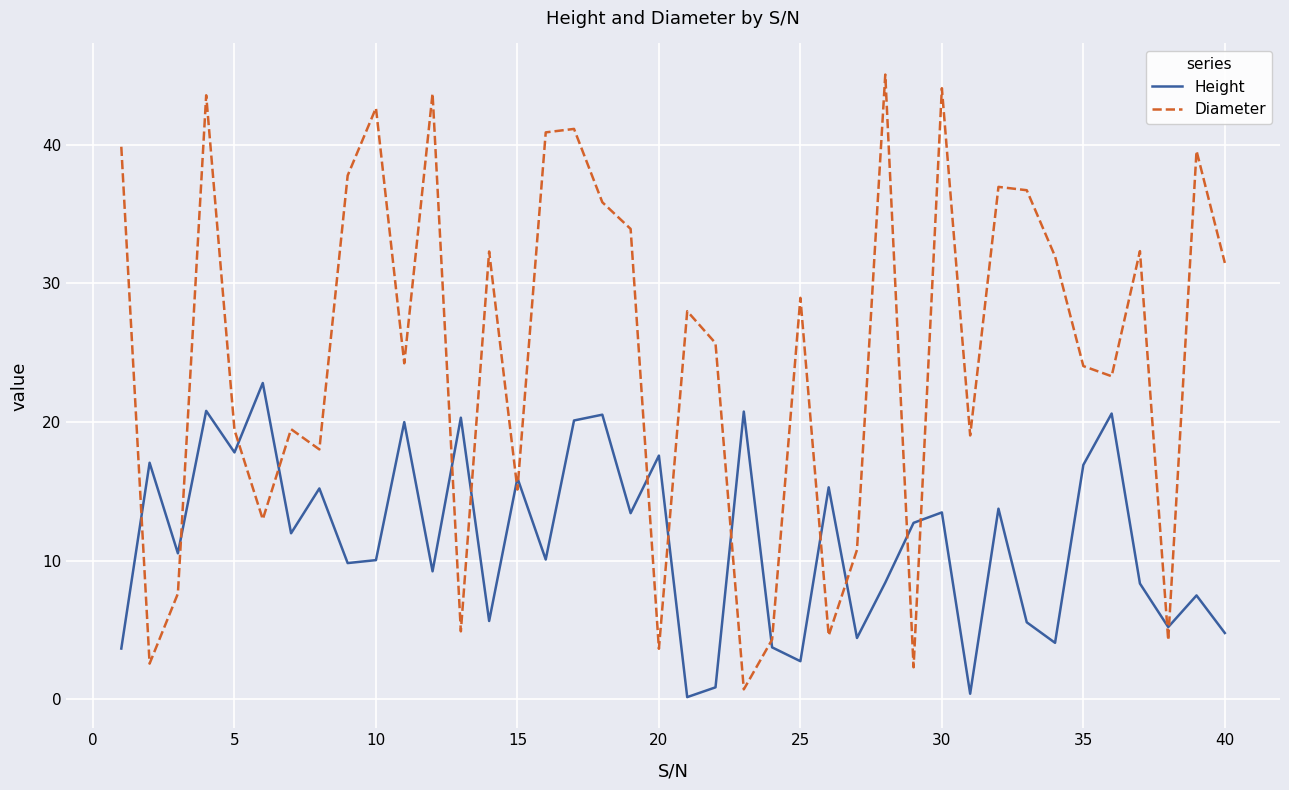

True or false: Height and Diameter intersect in this chart.

True